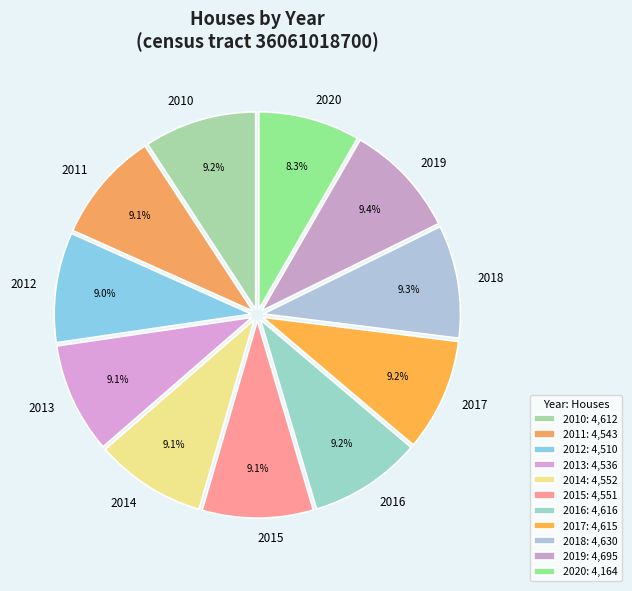

To the nearest percent, what percentage of the pie is 2016?

9%